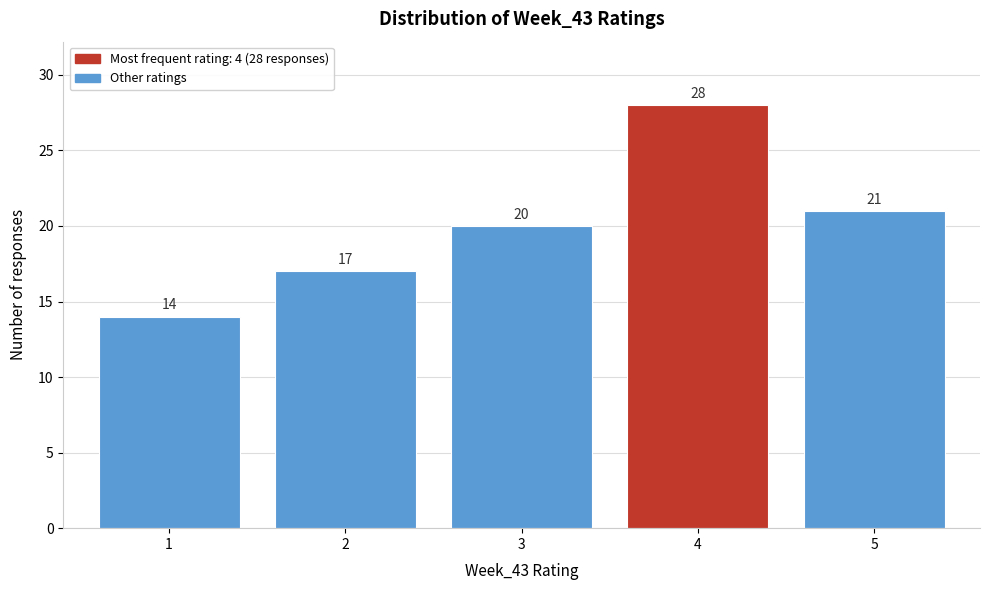

Over which range of the x-axis is the bar tallest?

3.5 to 4.5